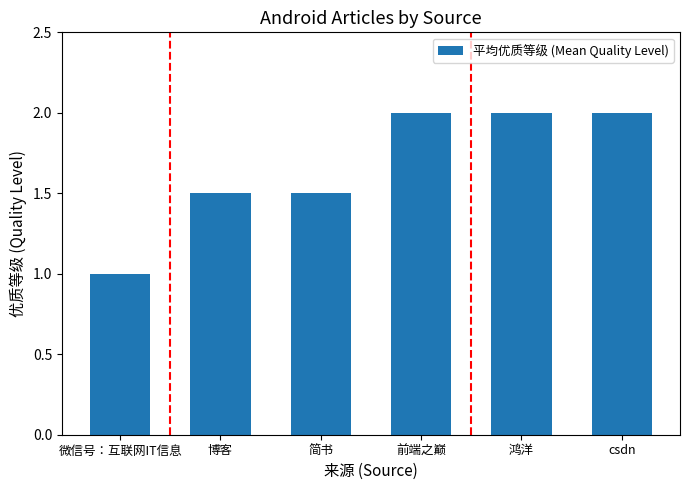

Which has a higher value, 前端之巅 or 简书?

前端之巅